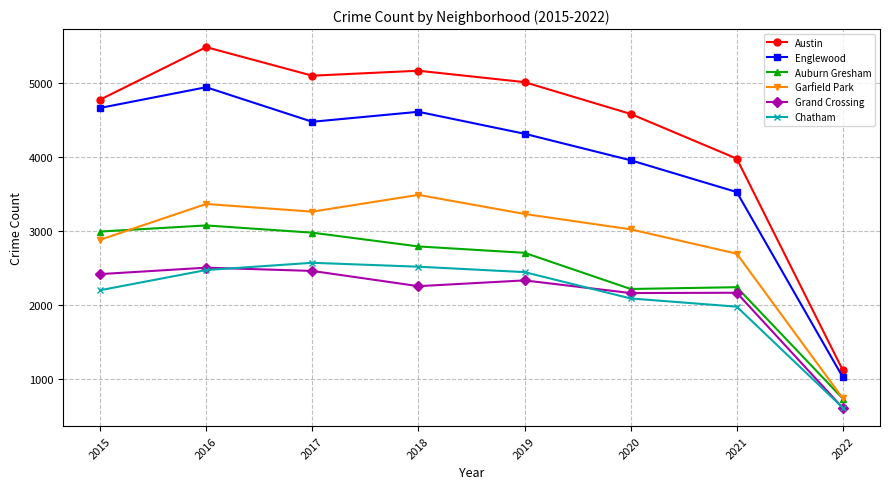

Between 2016 and 2021, which series saw the biggest shift?

Austin